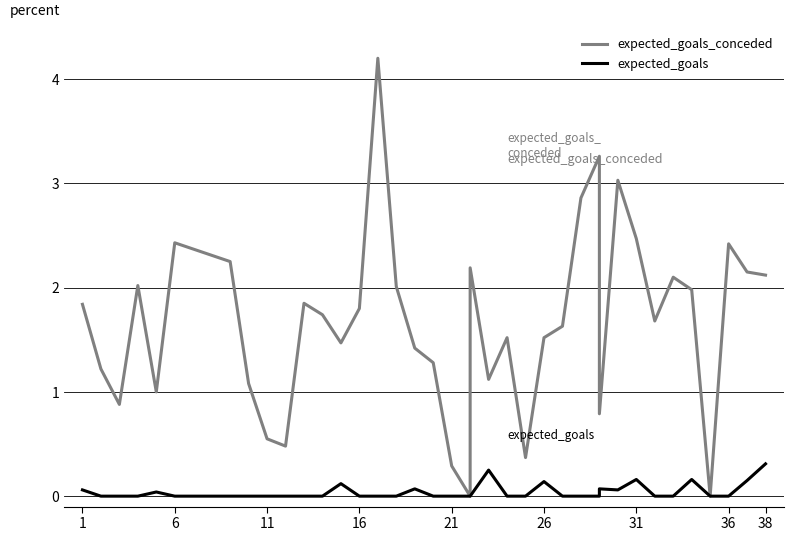

How many data points in expected_goals_conceded are less than 1?

8